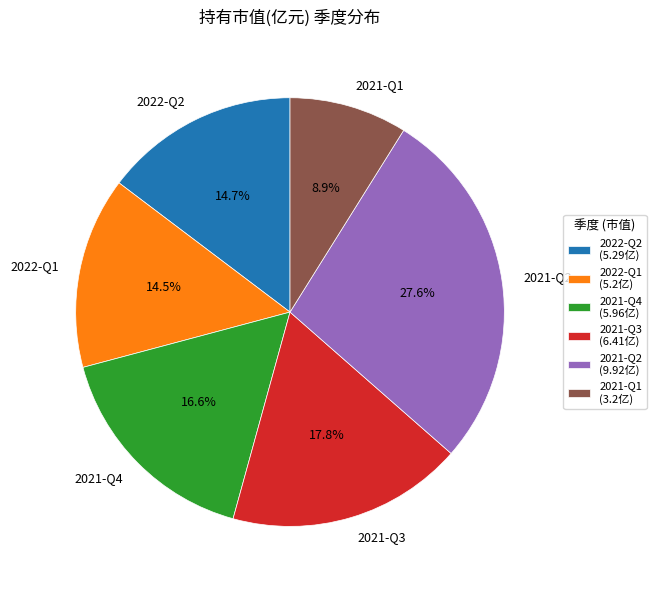

To the nearest percent, what is the difference between the 2022-Q2 and 2021-Q4 slice percentages?

2%